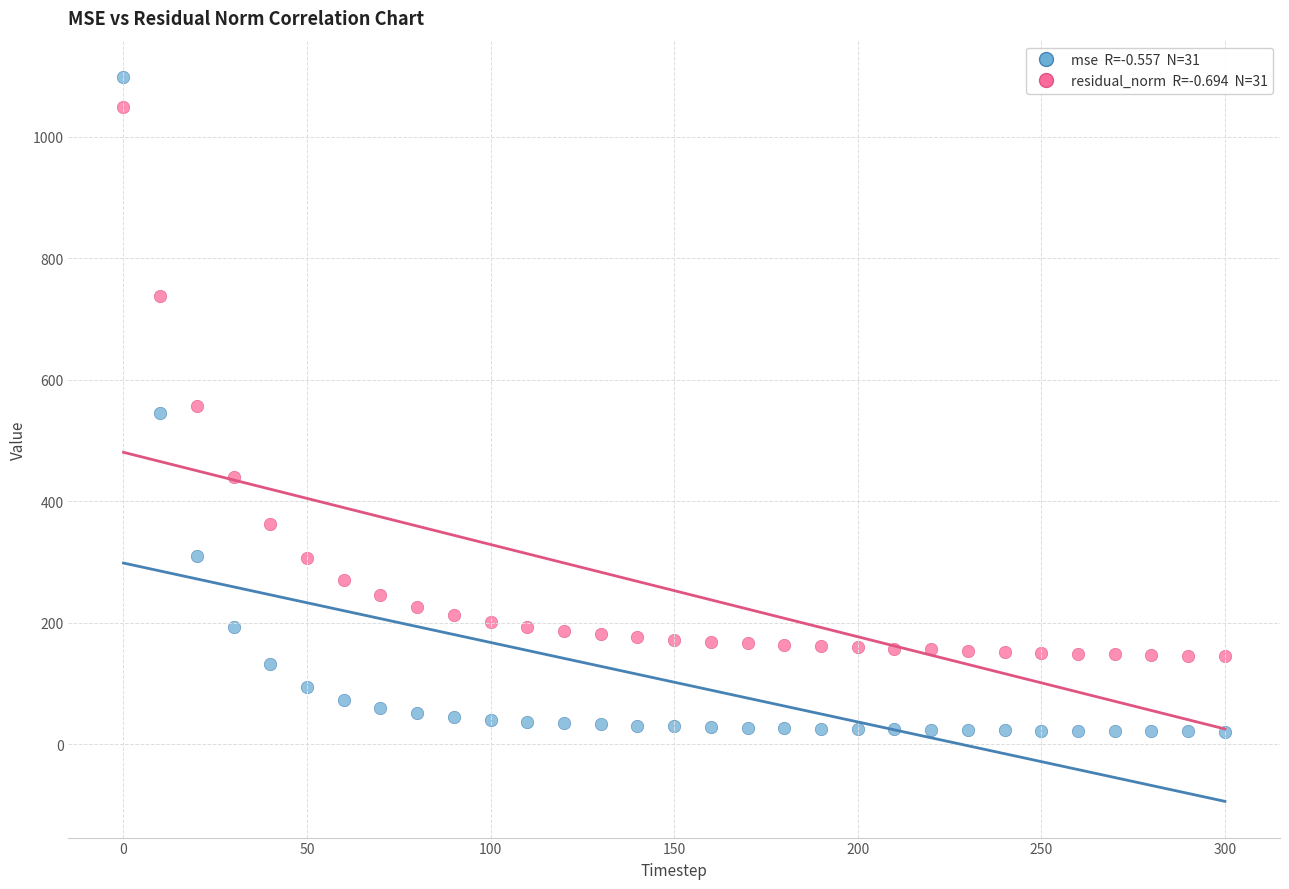

Across all data points, what is the range of X values (max minus min)?

300.0